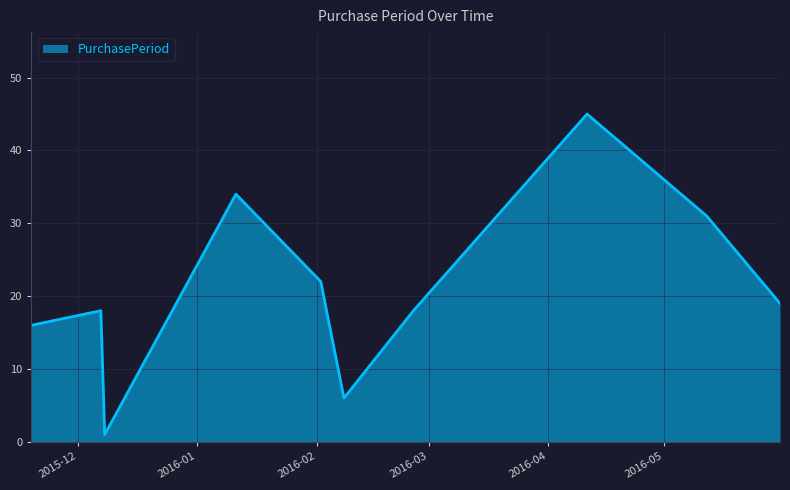

What is the greatest value displayed?

45